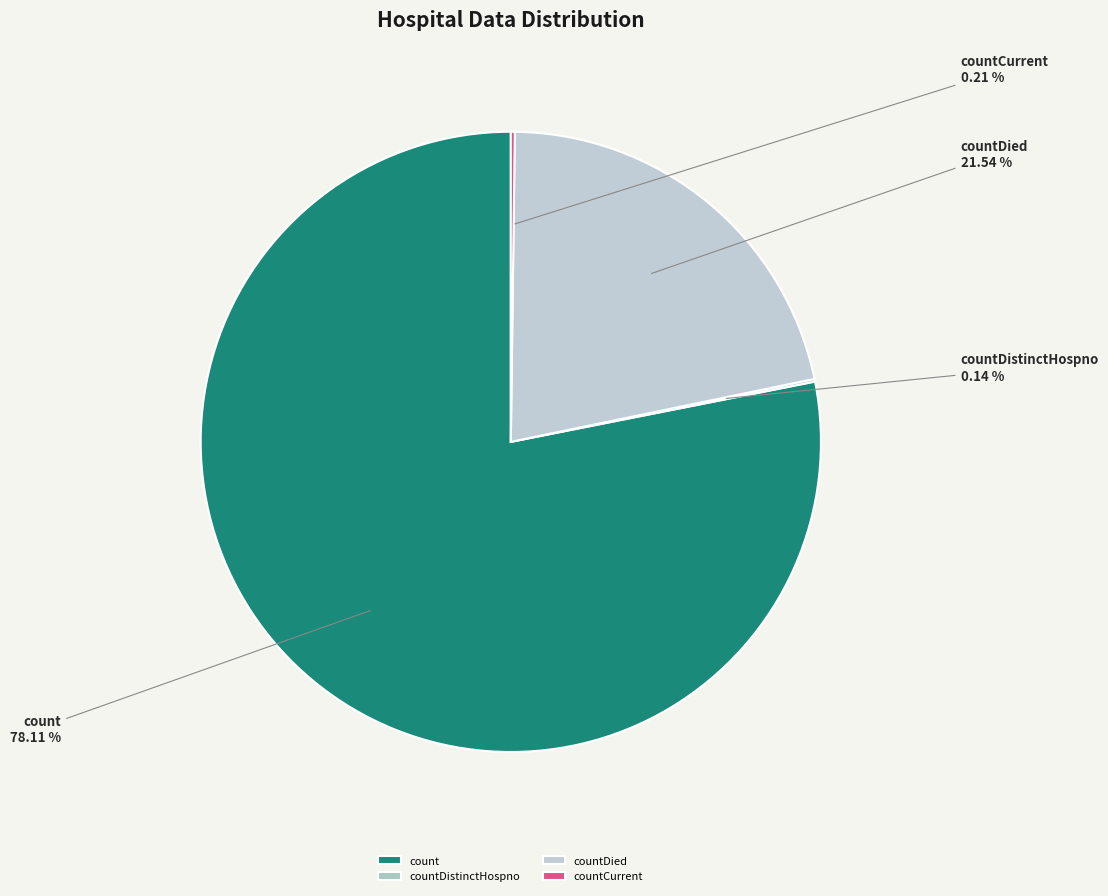

Do countDied and count together represent more than half of the pie?

Yes